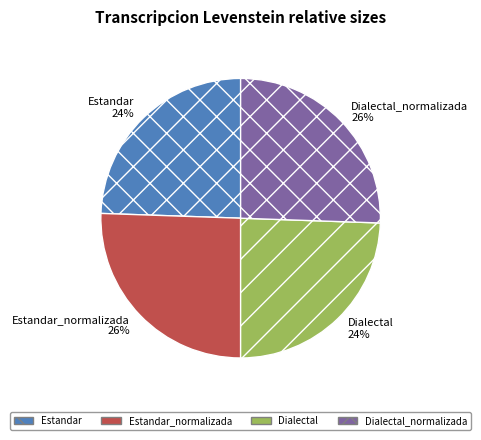

How many slices are in this pie chart?

4